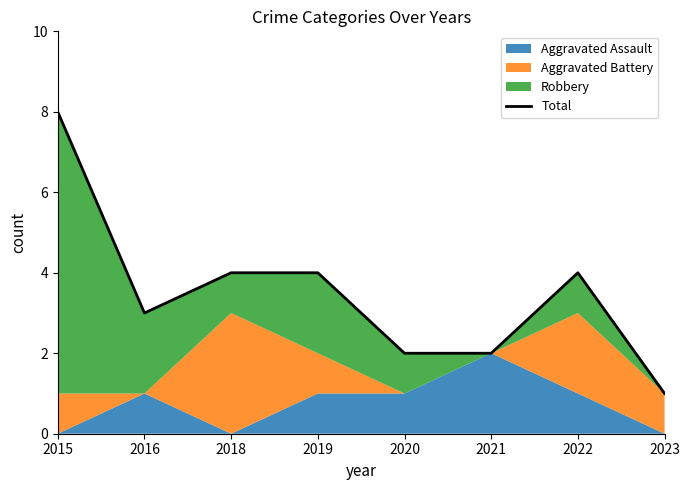

The value at 2019 is 2. True or false?

False